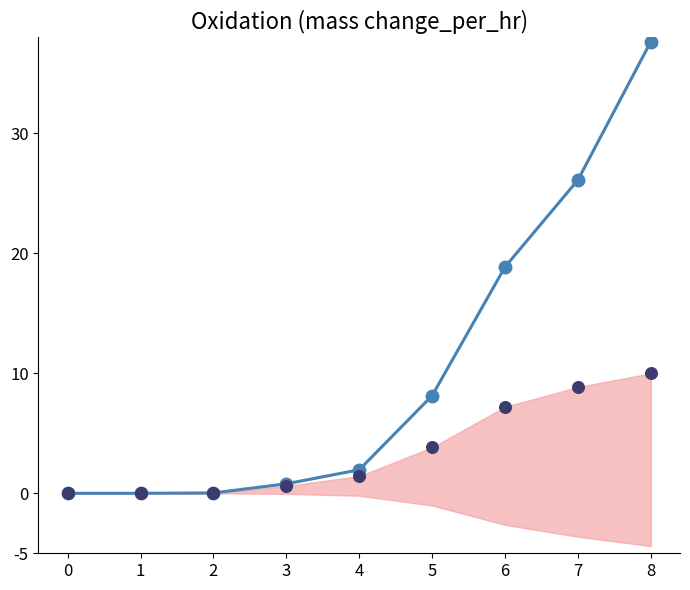

Is the value of CH (scaled) at 3 greater than the value of Upper bound at 8?

No